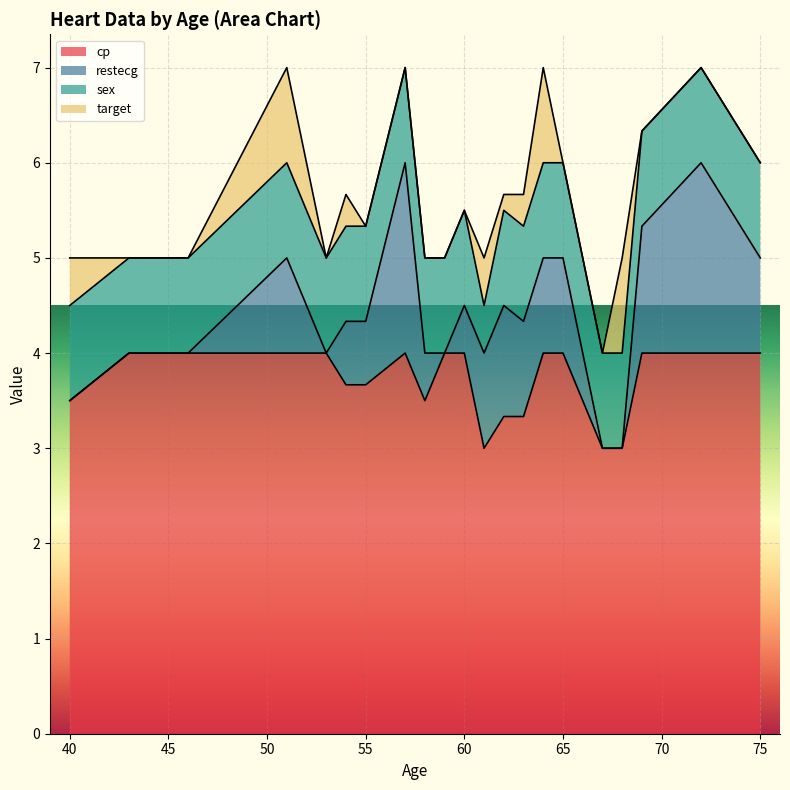

What is the value of the sex point at the 28th from the left?

1